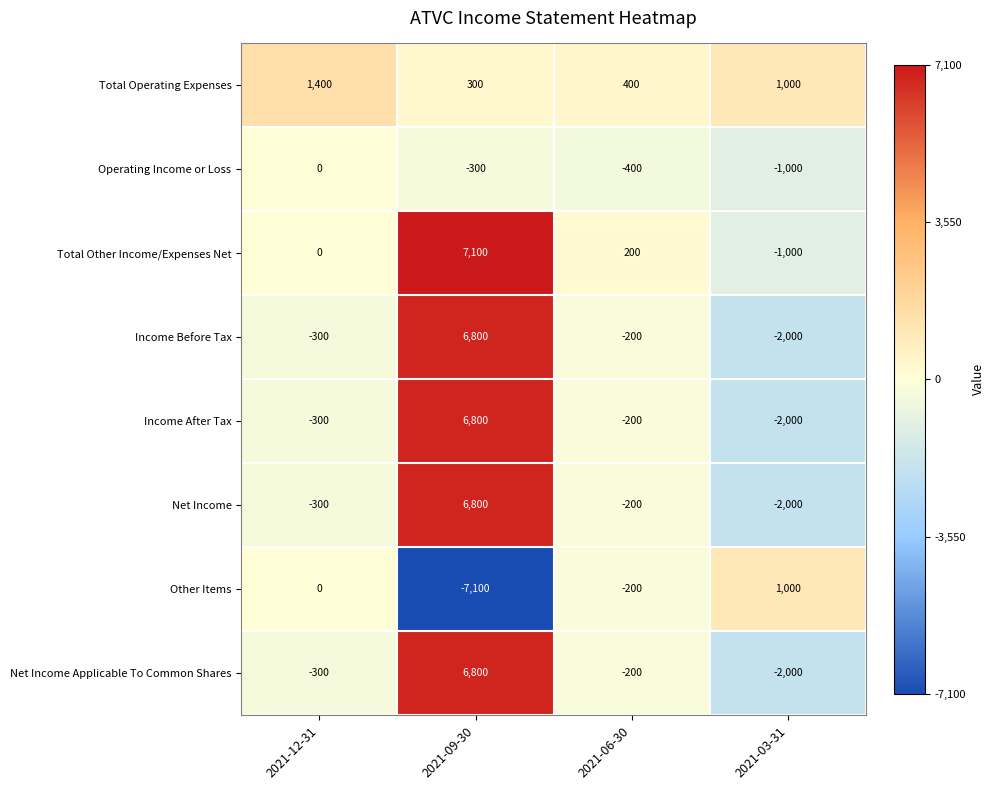

Which series has the largest total across all categories?

Total Other Income/Expenses Net